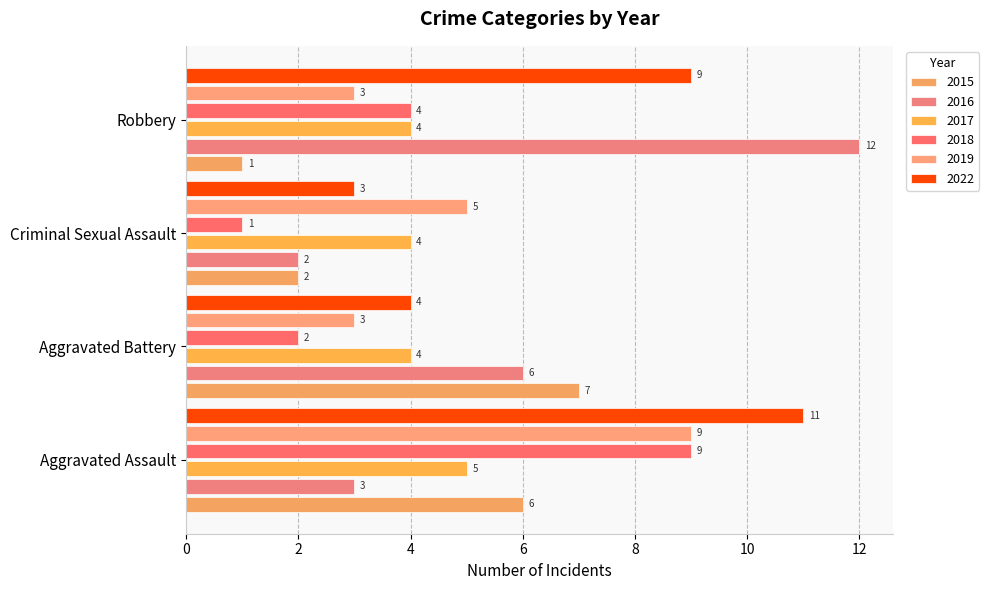

How many data points does each series have?

4